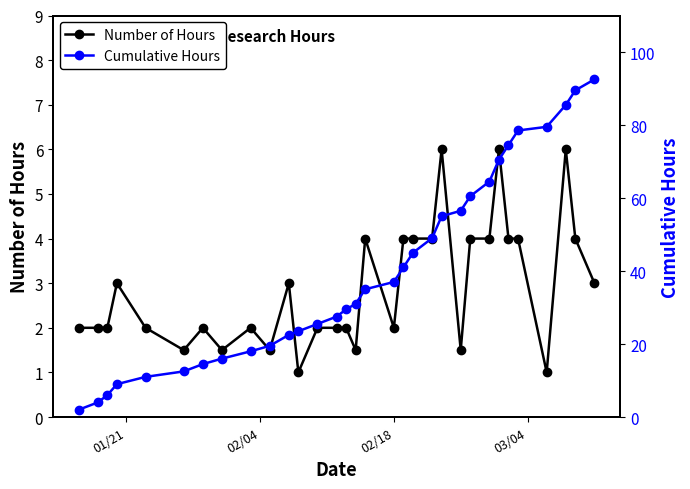

True or false: Number of Hours has more than 0 interior local peaks.

True